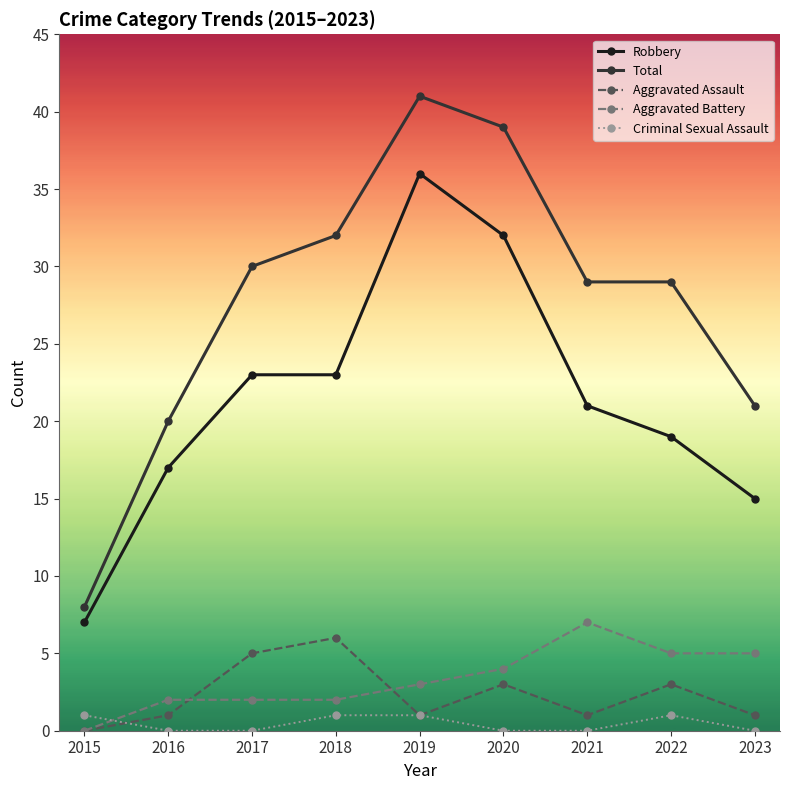

Reading left to right, extract all data points from this chart.

Robbery: 7	17	23	23	36	32	21	19	15
Total: 8	20	30	32	41	39	29	29	21
Aggravated Assault: 0	1	5	6	1	3	1	3	1
Aggravated Battery: 0	2	2	2	3	4	7	5	5
Criminal Sexual Assault: 1	0	0	1	1	0	0	1	0